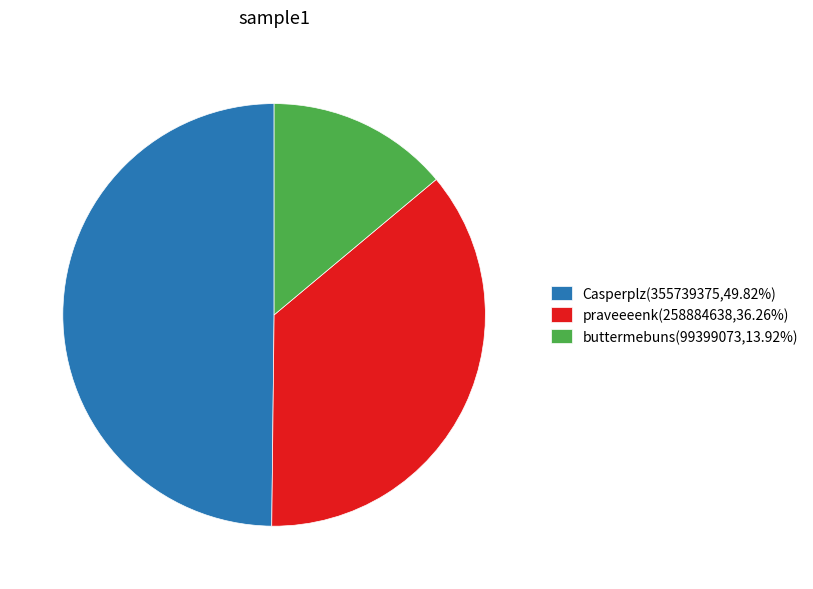

How many slices are in this pie chart?

3